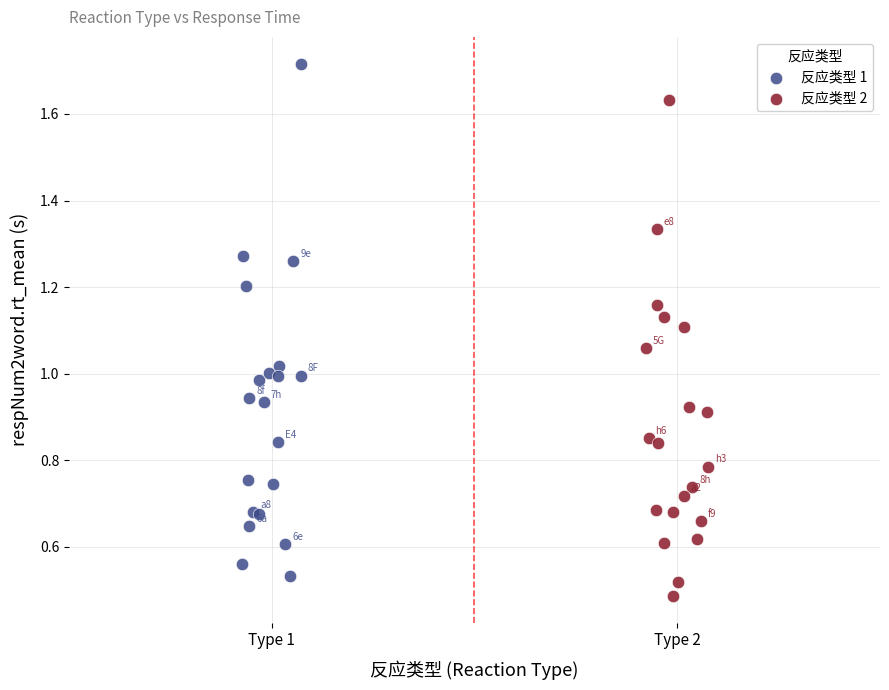

Which series reaches the maximum Y coordinate?

反应类型 1